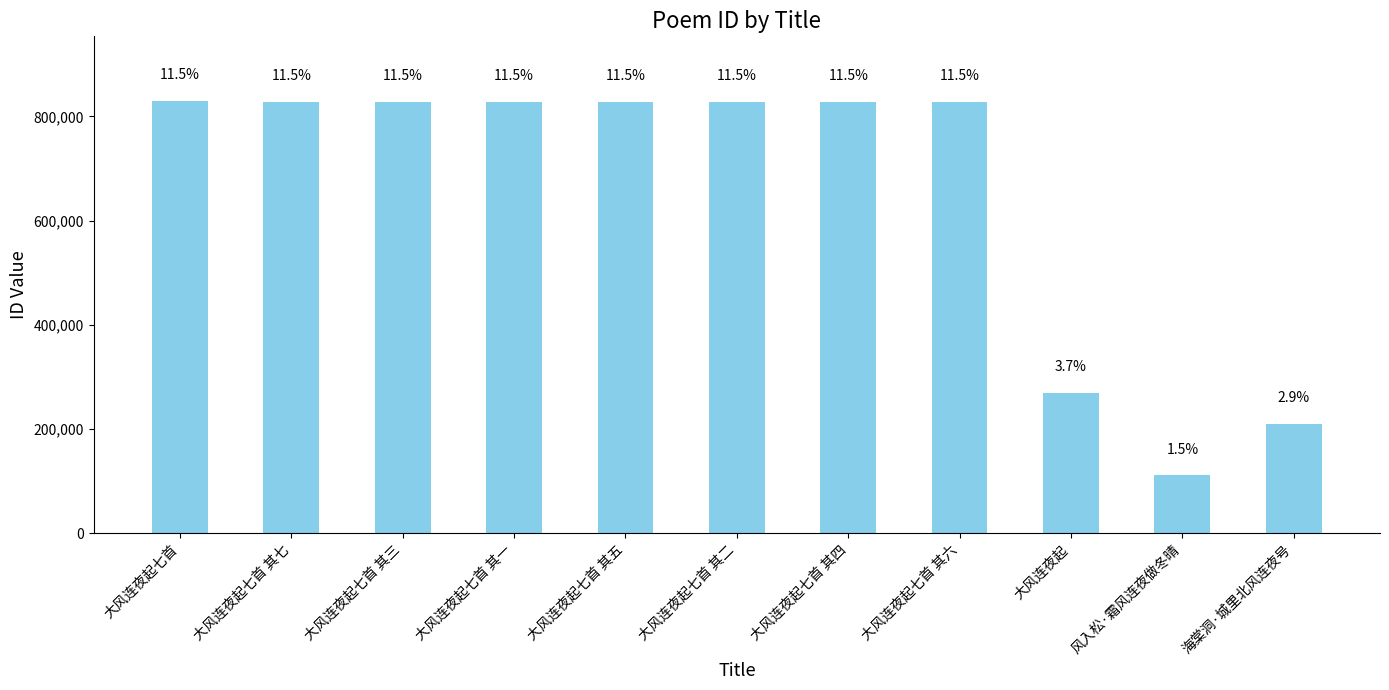

Are the bars horizontal?

No